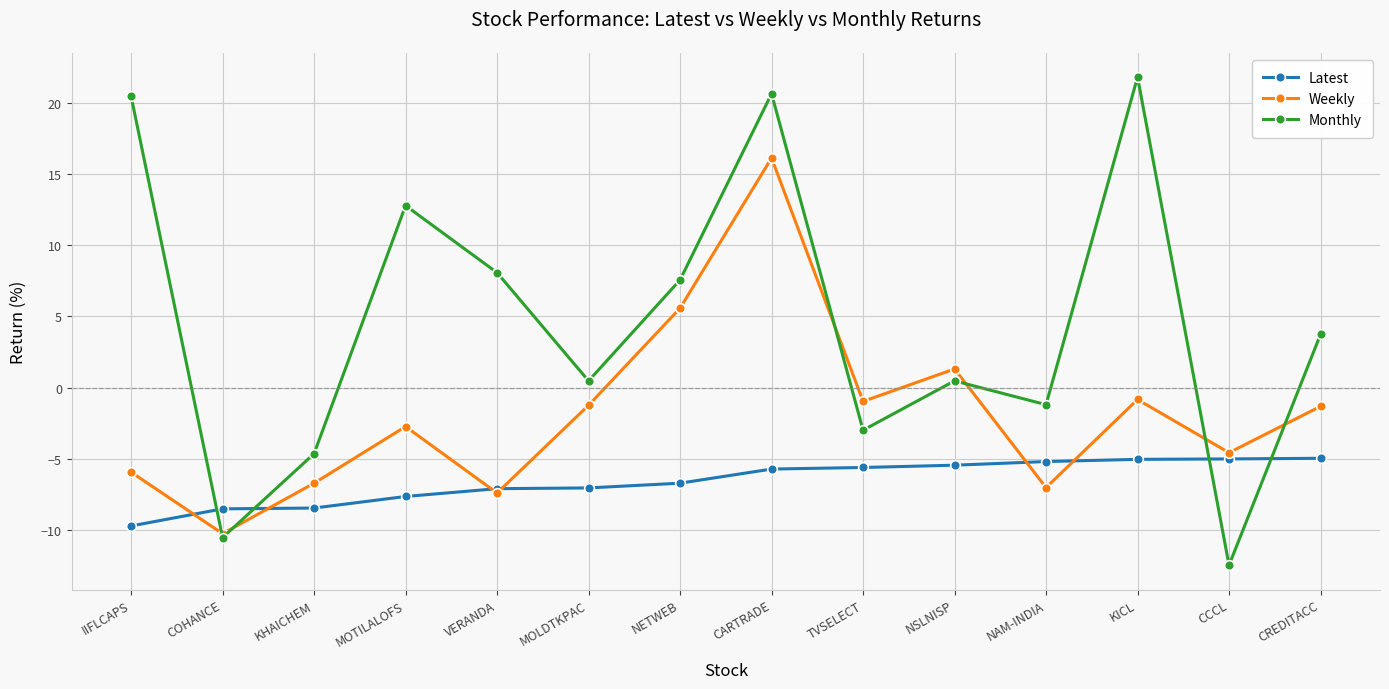

What is the sum of all Monthly values?

64.1